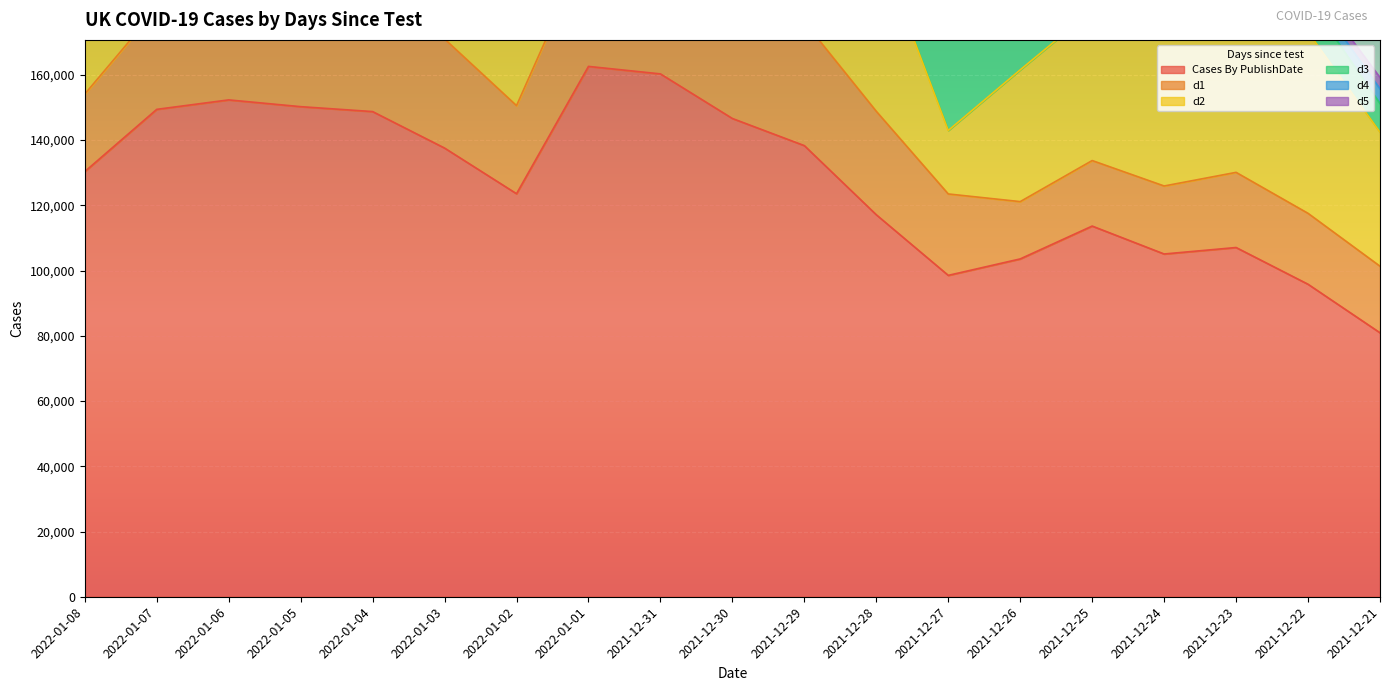

True or false: d1 has a value of 27008 at 2022-01-02.

True